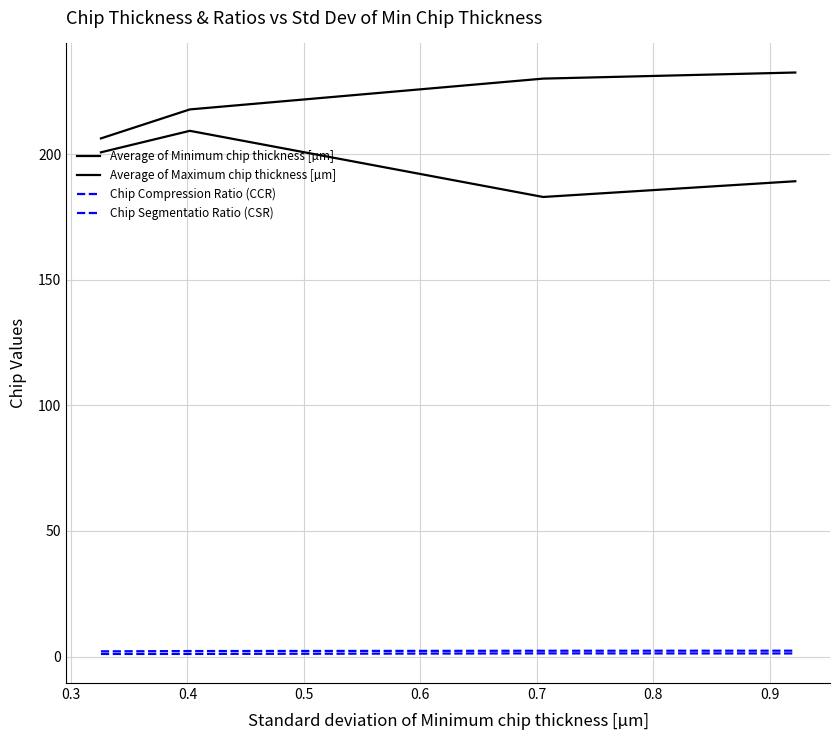

Reading left to right, what are all the values shown in this chart?

Average of Minimum chip thickness [µm]: 200.7	209.3	182.9	189.2
Average of Maximum chip thickness [µm]: 206.3	217.8	230.1	232.5
Chip Compression Ratio (CCR): 2.1	2.2	2.3	2.3
Chip Segmentatio Ratio (CSR): 1.0	1.0	1.3	1.2